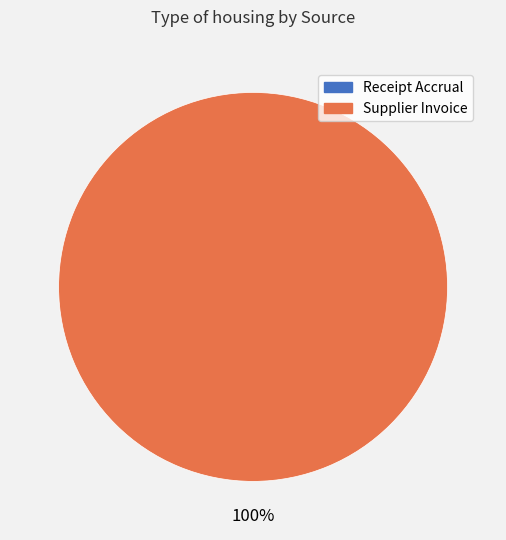

Is there a majority slice in this chart?

Yes